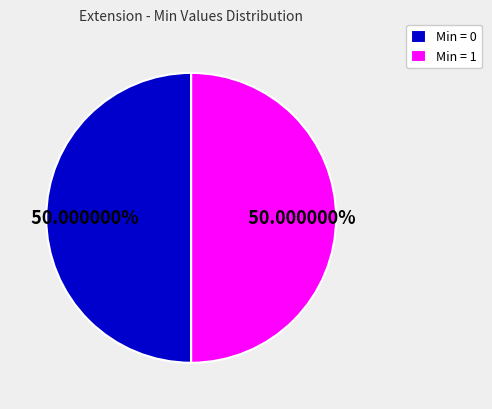

Do Min = 0 and Min = 1 together represent more than half of the pie?

Yes